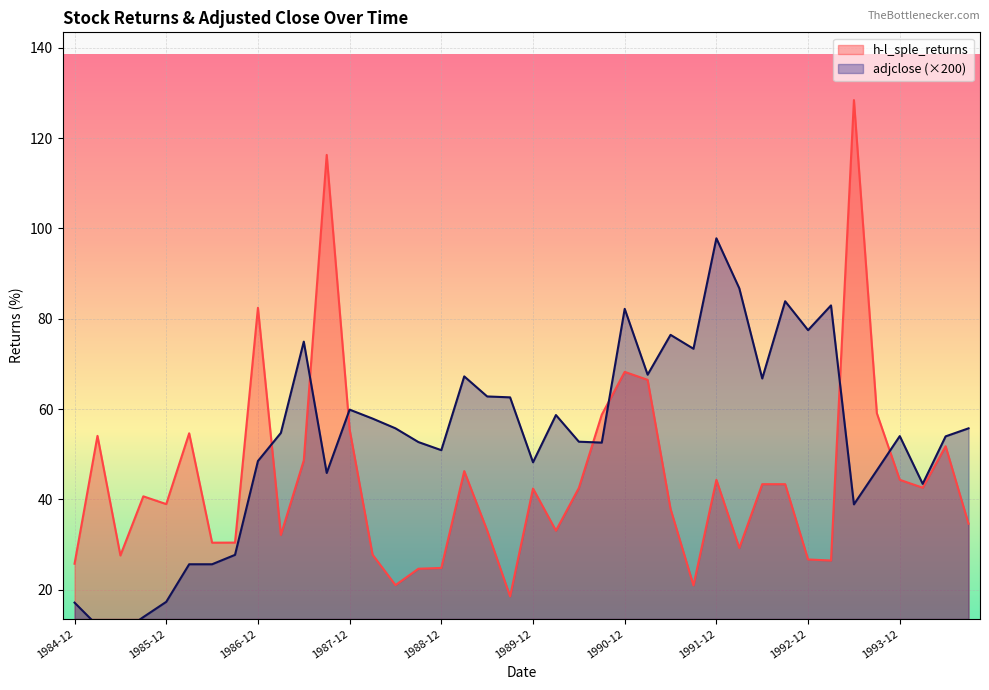

Rank the series by their average value, from highest to lowest.

adjclose, h-l_sple_returns